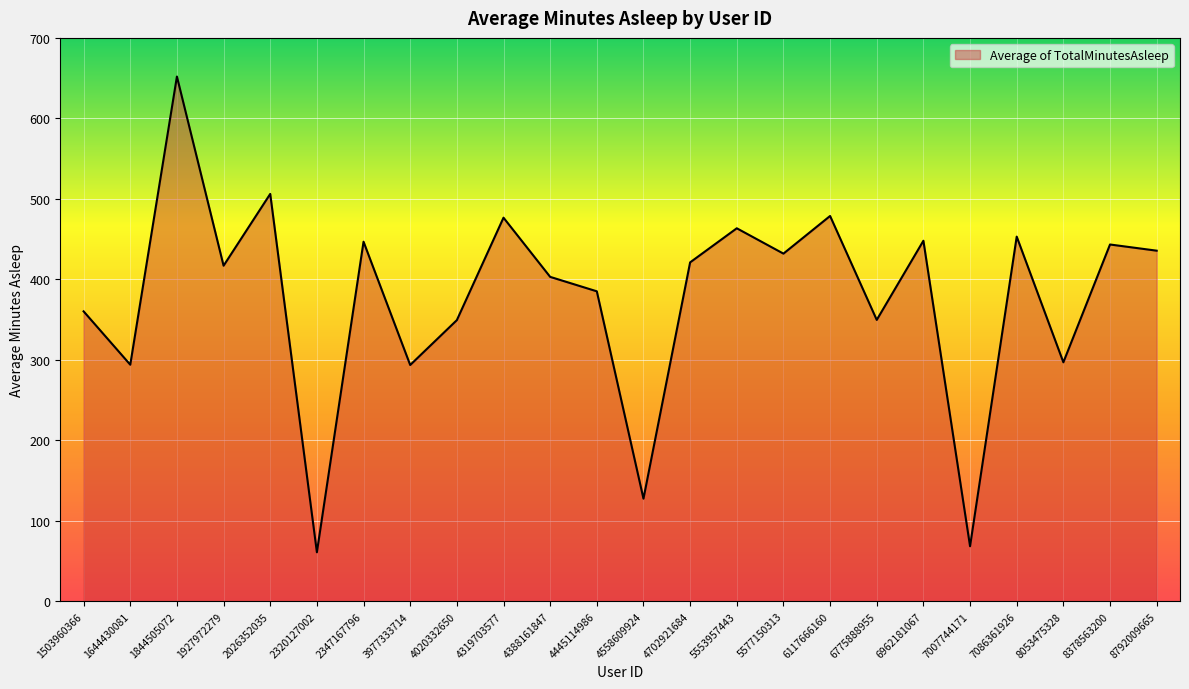

Read the value at 1844505072.

652.0